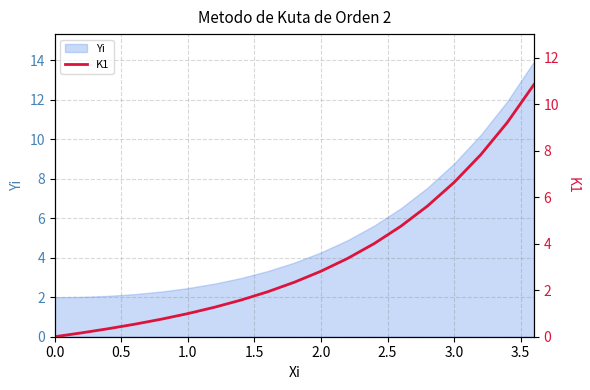

The Yi series shows 13.0 at 3.0. True or false?

False